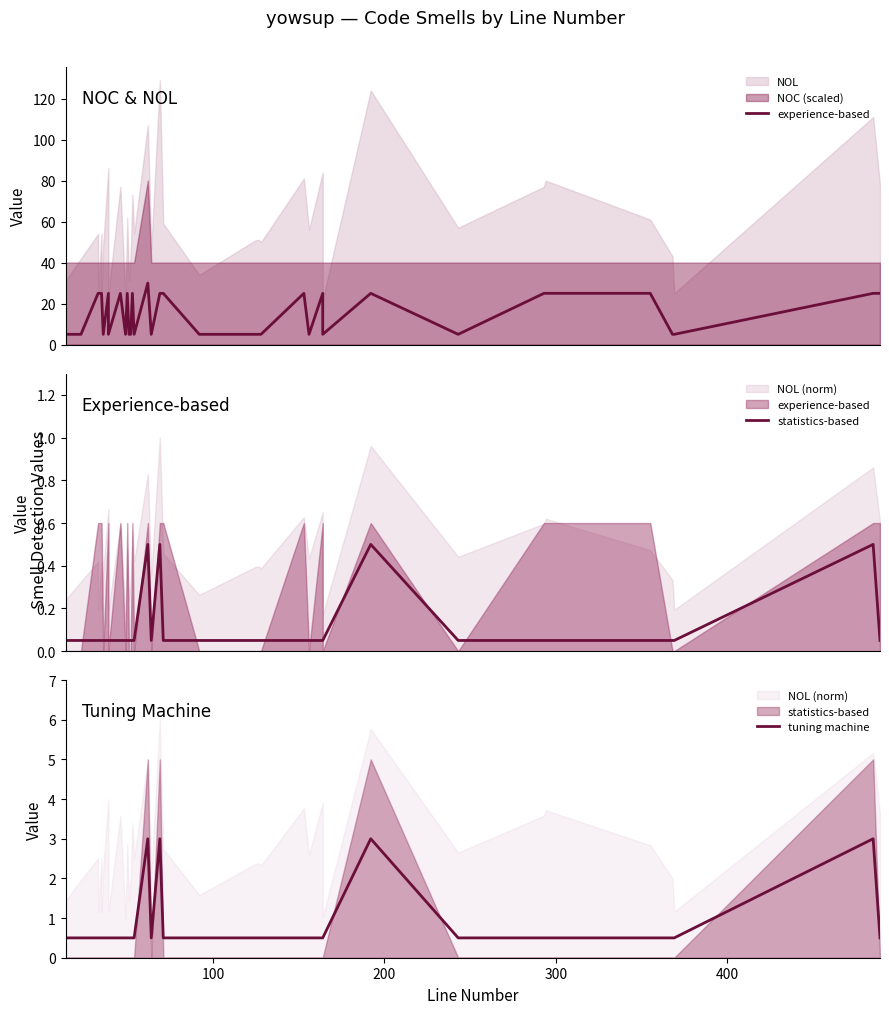

Rank the series by their maximum value, from highest to lowest.

experience-based, tuning machine, statistics-based